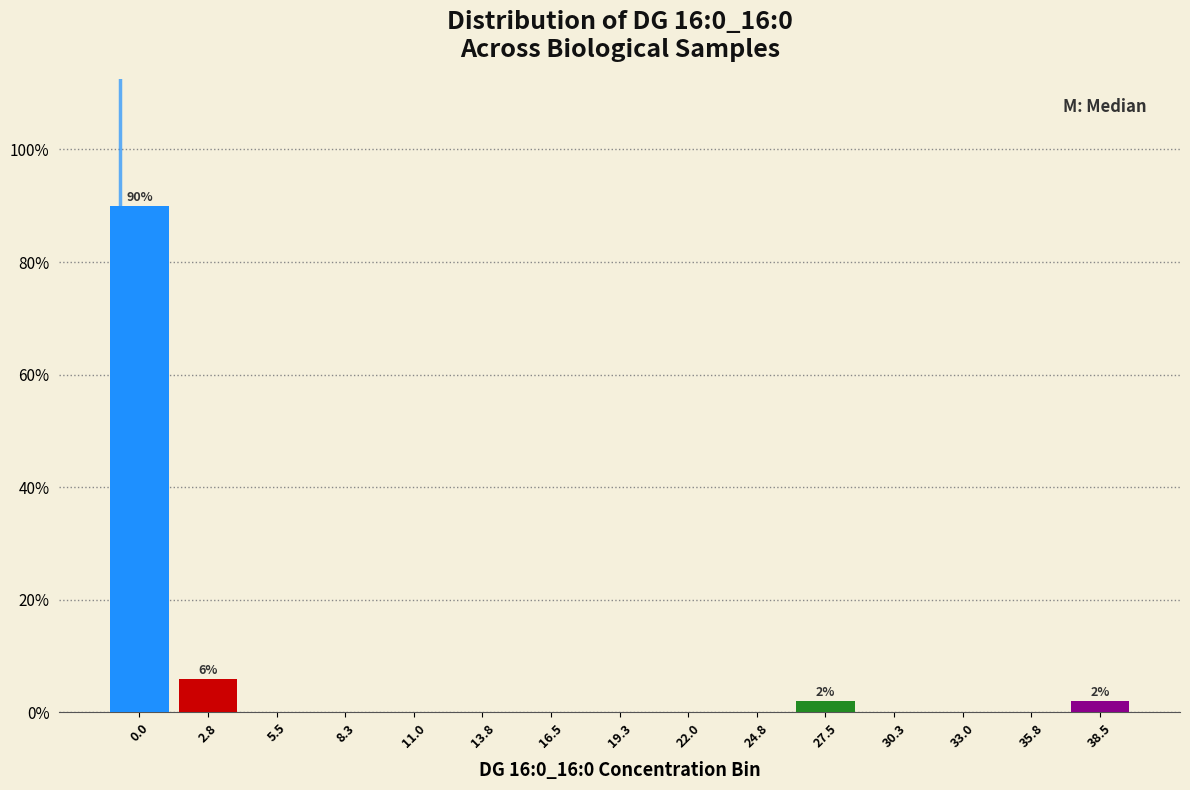

Reading left to right, list all the values displayed in this chart.

0.0=90	2.8=6	5.5=0	8.3=0	11.0=0	13.8=0	16.5=0	19.3=0	22.0=0	24.8=0	27.5=2	30.3=0	33.0=0	35.8=0	38.5=2